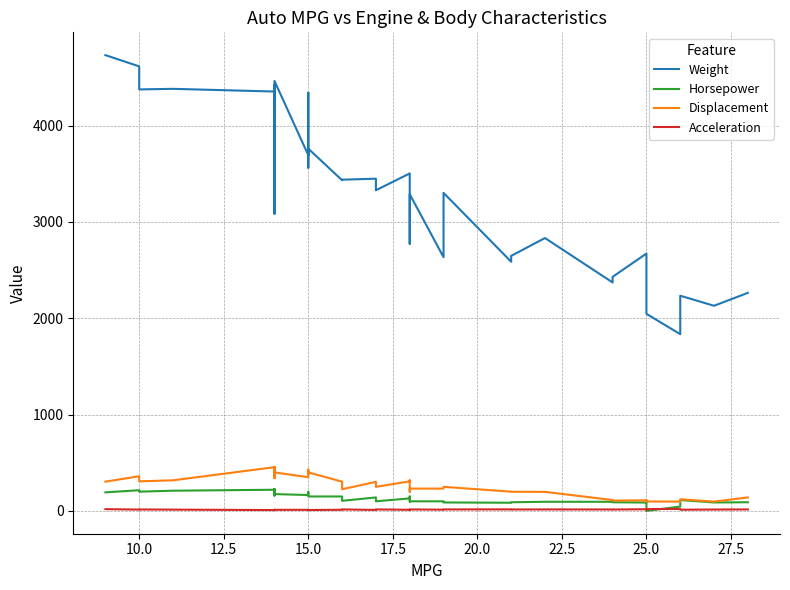

What is the difference between the maximum and minimum values in the Acceleration series?

12.5